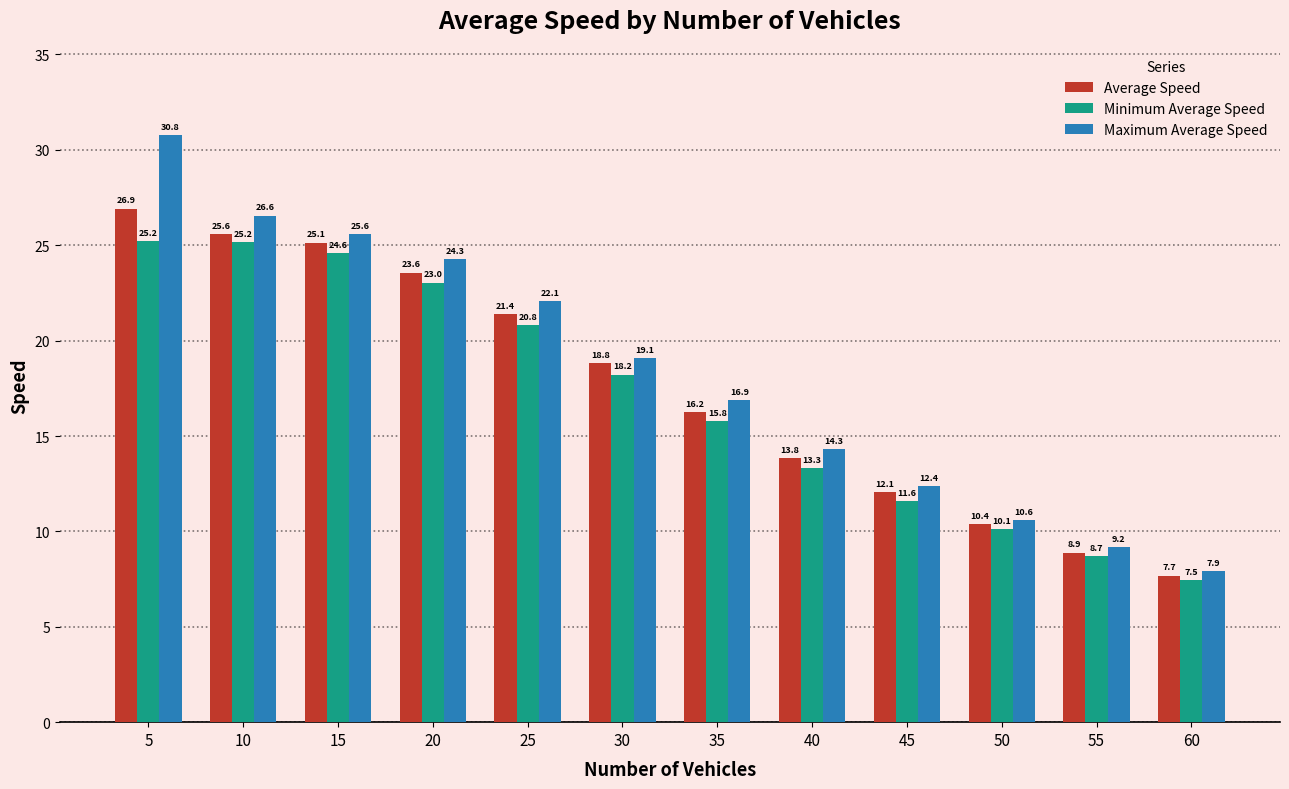

At which category is the sum across all series the highest?

5